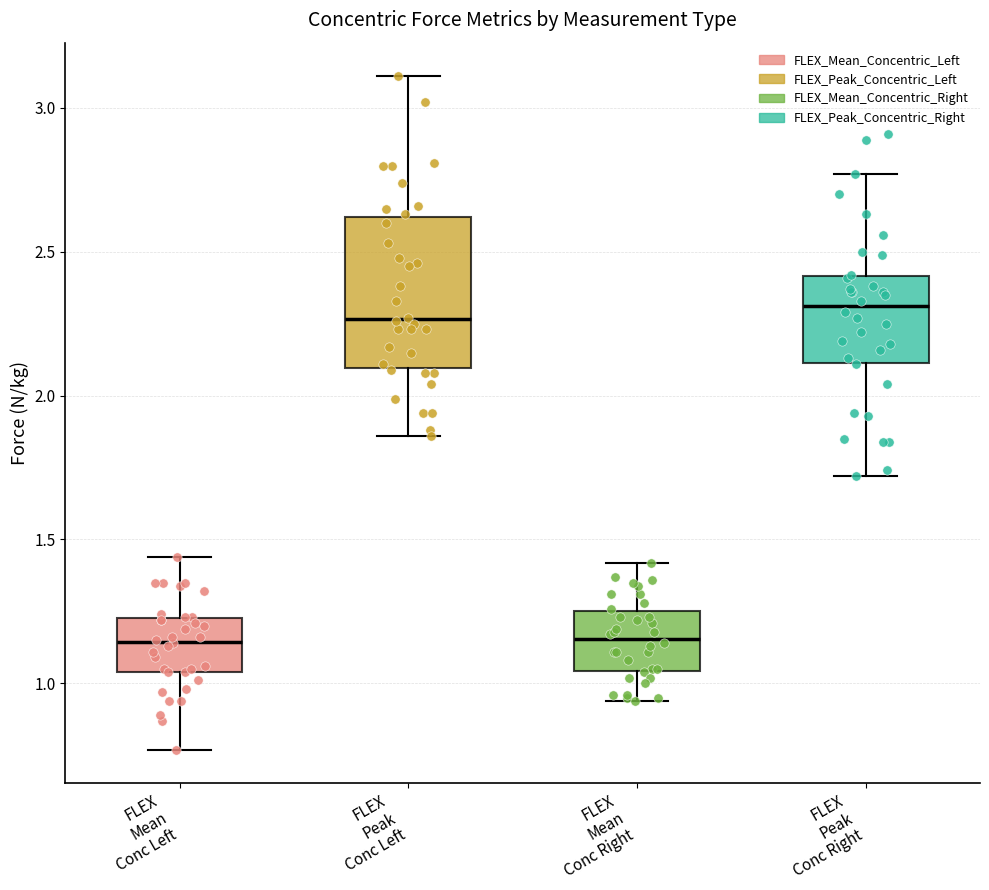

Reading left to right, read every box against the y-axis: the position of its median line, the range the box covers, and the ends of its whiskers. The values are not printed on the chart, so give them approximately, as read against the axis.

FLEX Mean Conc Left: median 1.15, box 1.05 to 1.25, whiskers 0.75 to 1.45
FLEX Peak Conc Left: median 2.25, box 2.10 to 2.60, whiskers 1.85 to 3.10
FLEX Mean Conc Right: median 1.15, box 1.05 to 1.25, whiskers 0.95 to 1.40
FLEX Peak Conc Right: median 2.30, box 2.10 to 2.40, whiskers 1.70 to 2.75